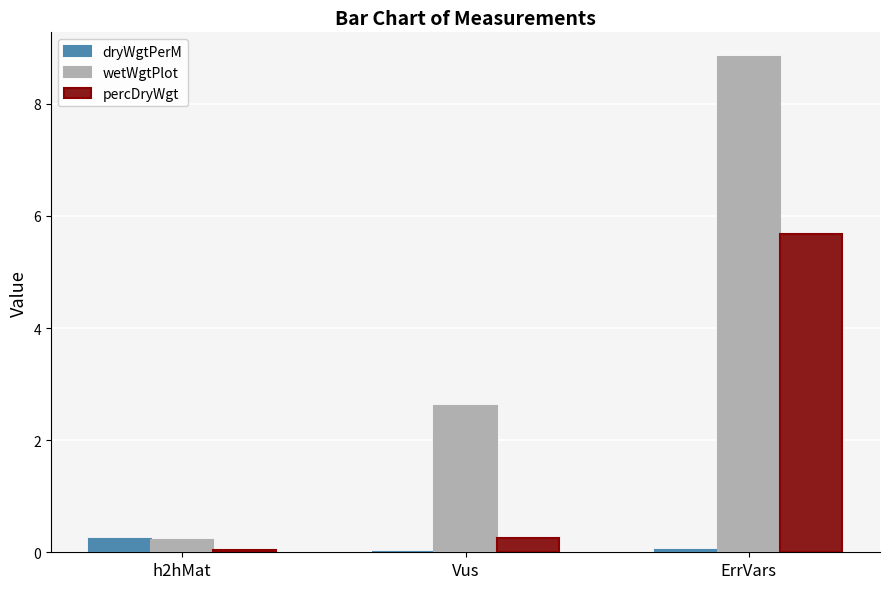

What is the sum of the wetWgtPlot values at ErrVars and h2hMat?

9.1